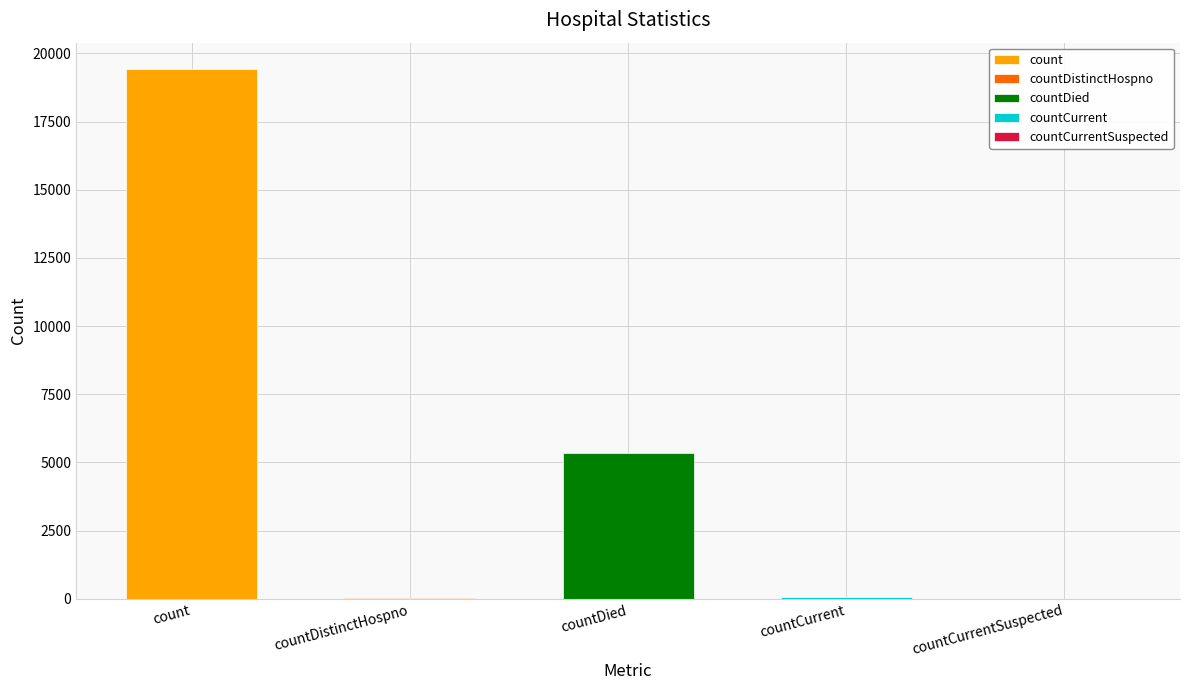

What is the average value?

4975